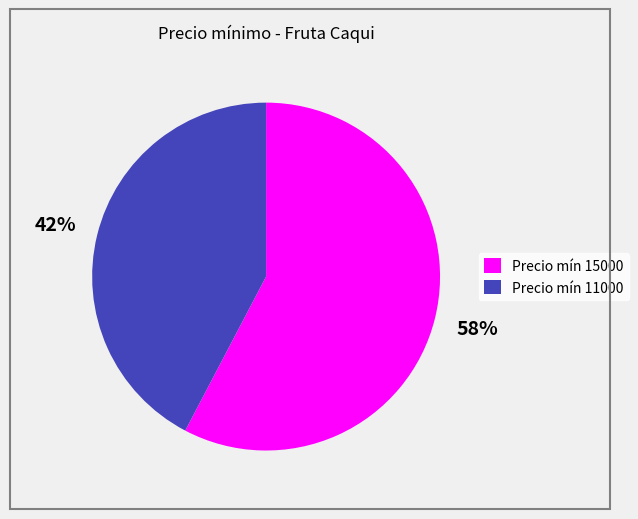

To the nearest percent, what percentage of the pie is Precio mín 15000?

58%